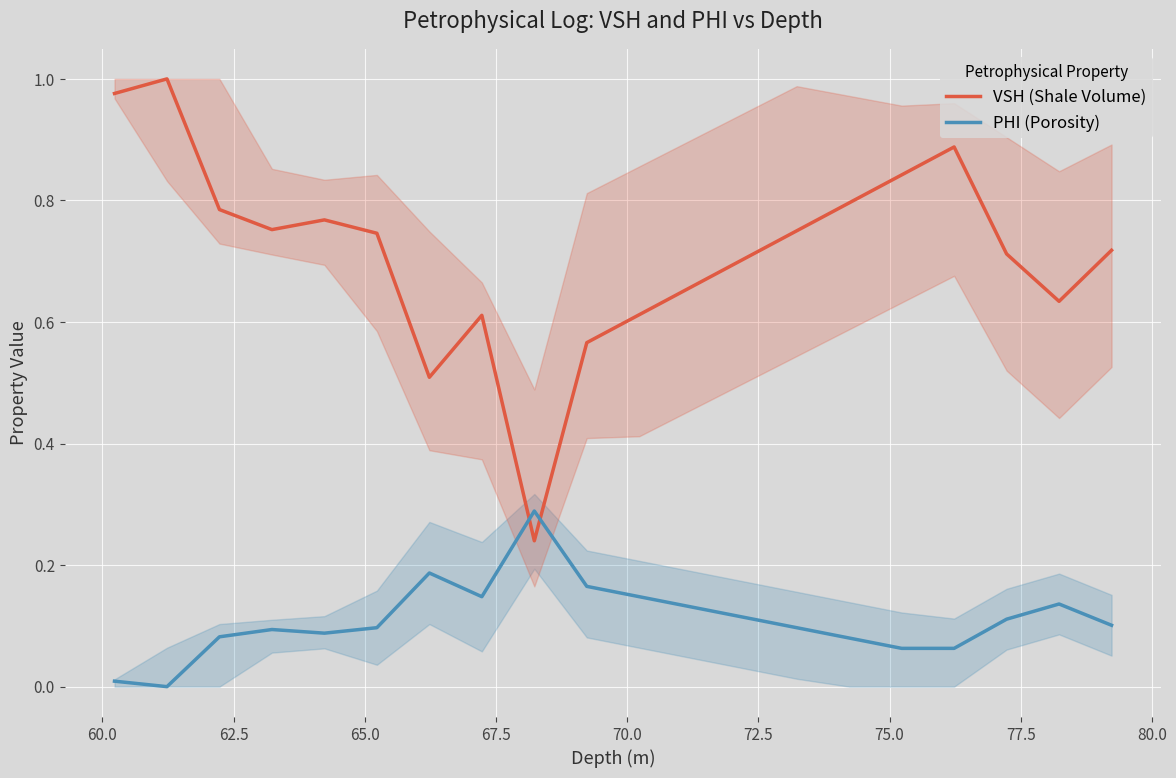

List the series in order of their peak value, lowest first.

PHI (Porosity), VSH (Shale Volume)